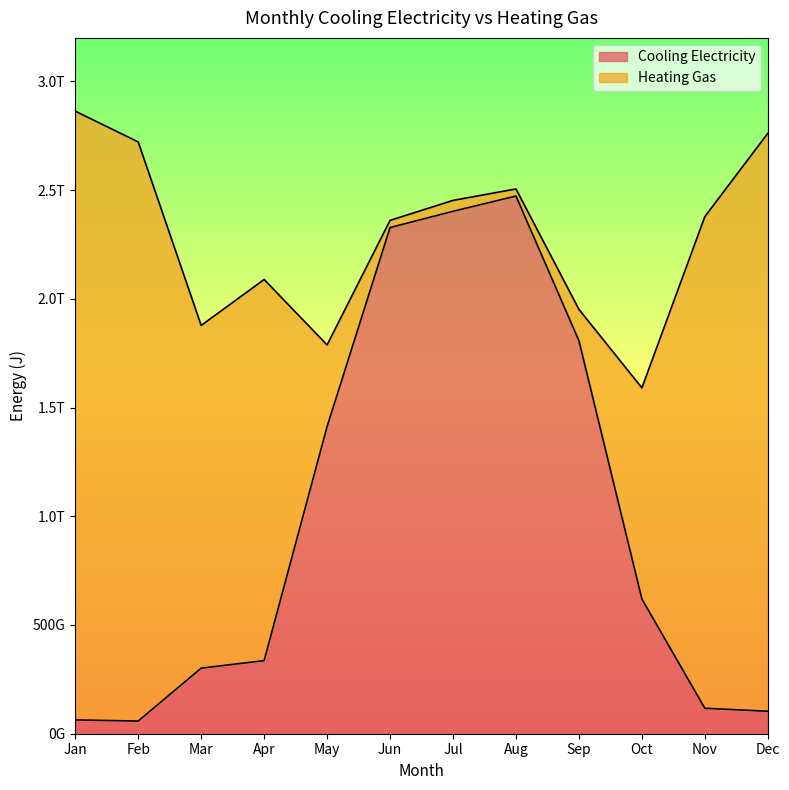

Approximately how many times larger is the value at Oct compared to Jul?

0.3